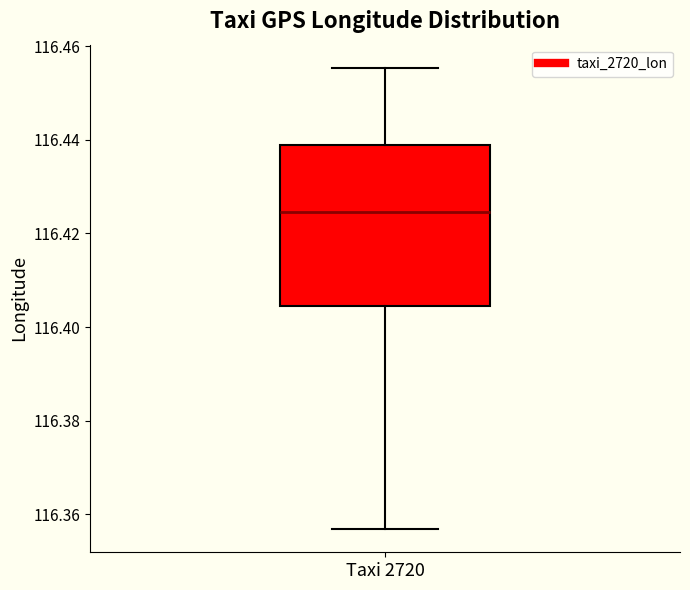

Where is the lower edge of the box for Taxi 2720 on the y-axis? The values are not printed on the chart, so give them approximately, as read against the axis.

116.404